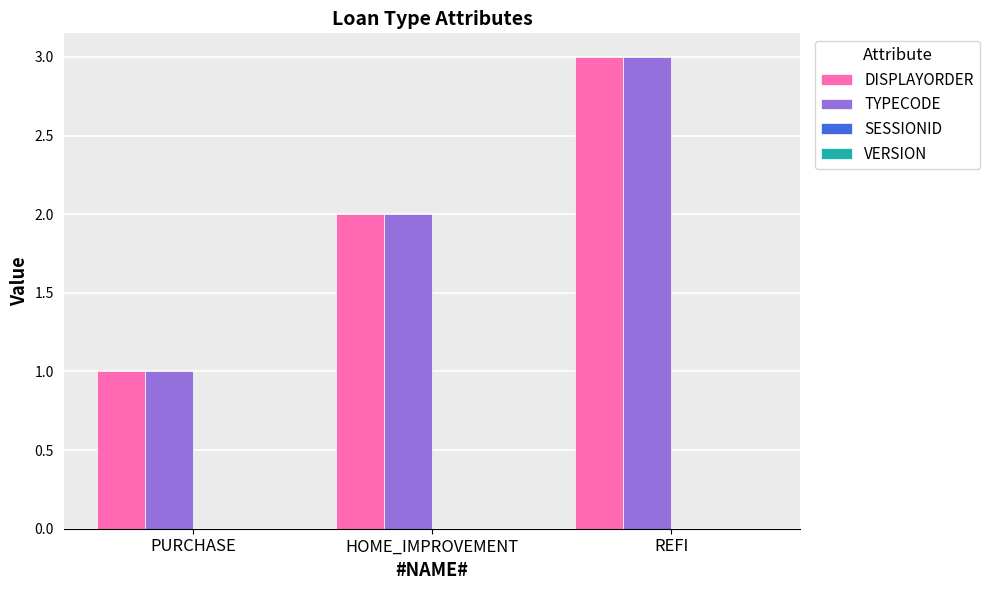

What position from the right is HOME_IMPROVEMENT?

2